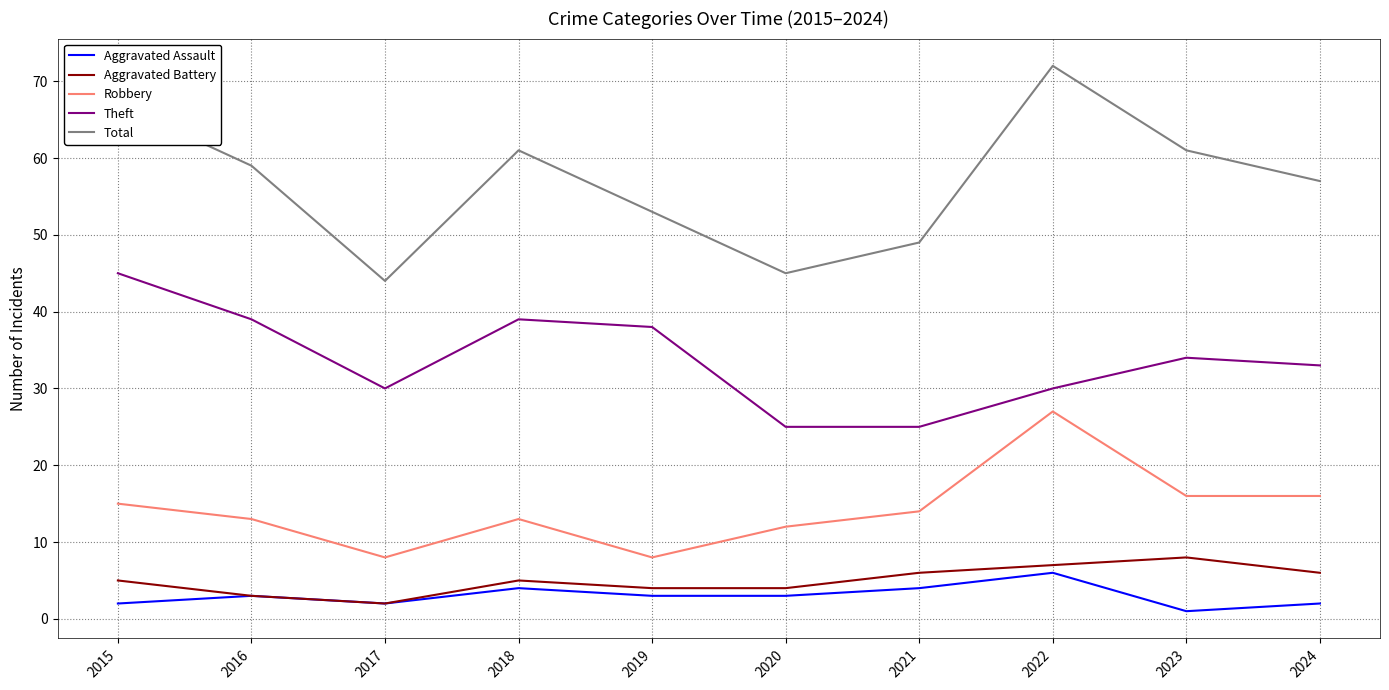

Is the value of Robbery at 2019 greater than the value of Total at 2023?

No